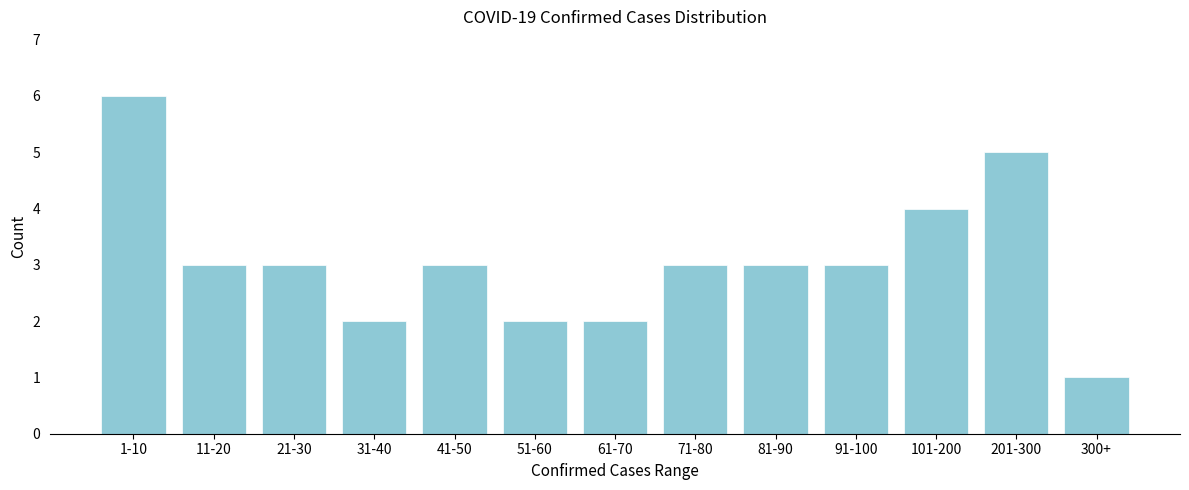

Reading right to left, list all the values displayed in this chart.

1	5	4	3	3	3	2	2	3	2	3	3	6